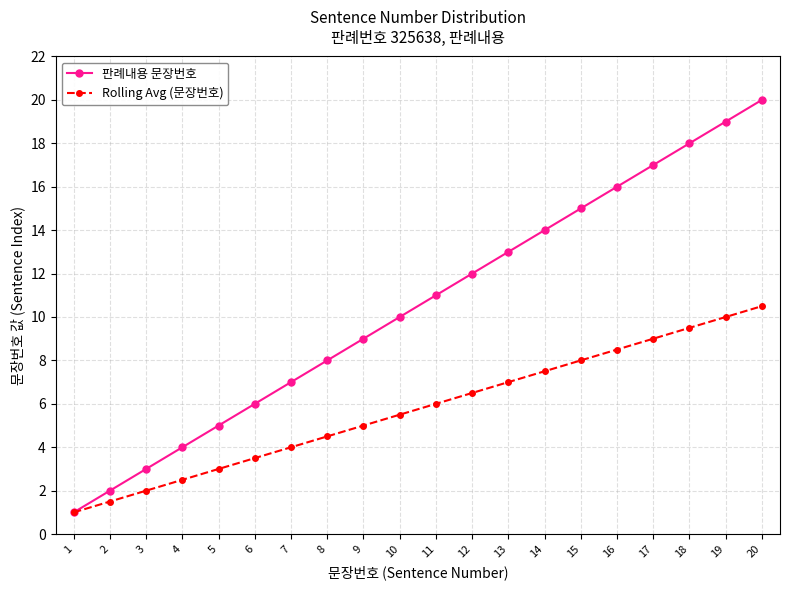

What is the difference between the highest and lowest values at 6?

2.5